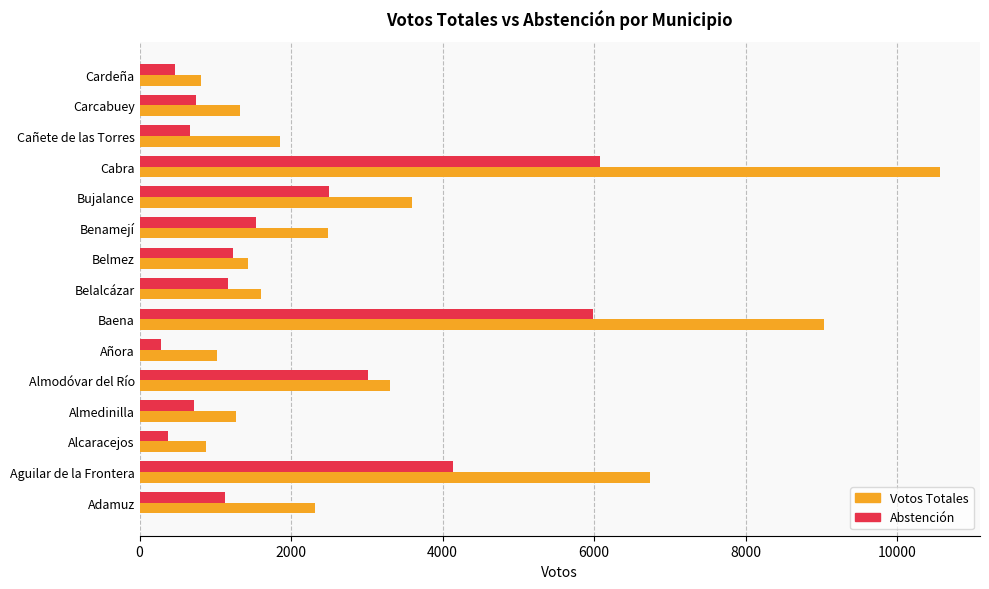

List the series in order of their overall mean, lowest first.

Abstención, Votos Totales